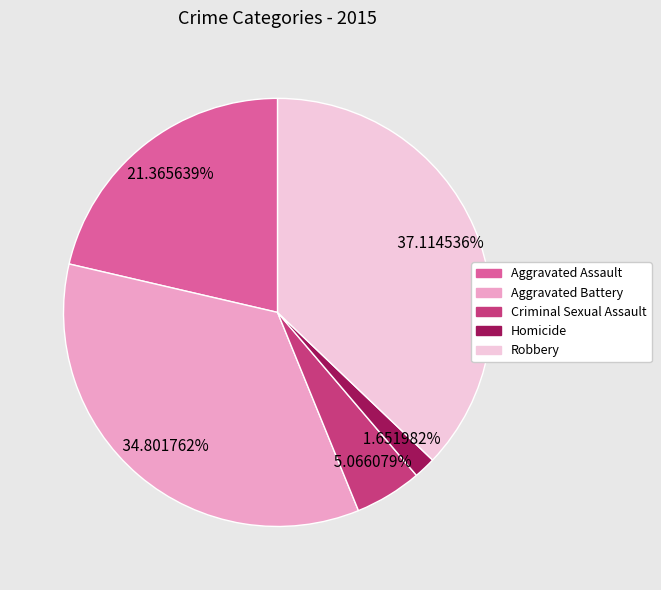

What percentage do Aggravated Assault and Robbery together represent?

58.5%